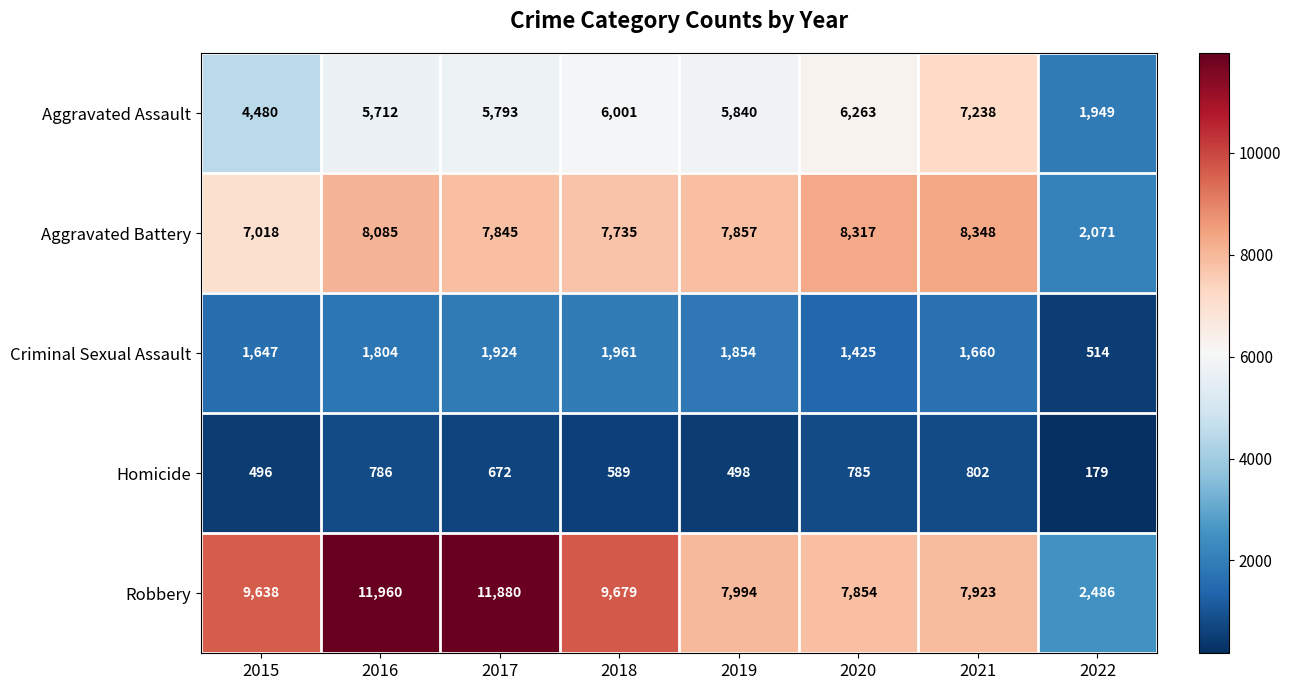

At which category does the chart reach its minimum across all series?

2022